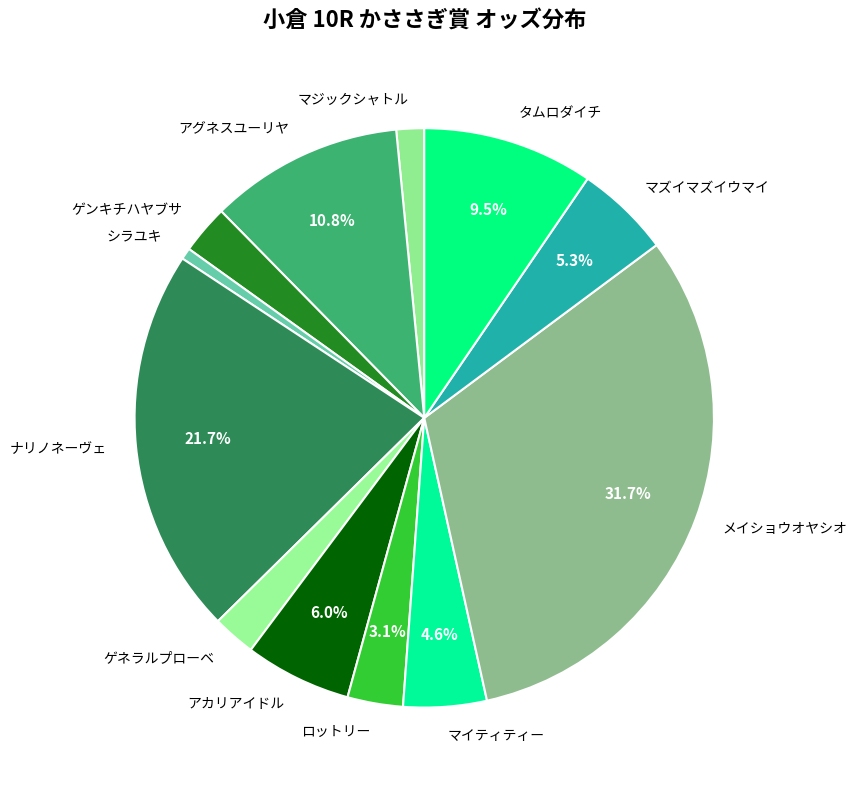

How many slices are in this pie chart?

12